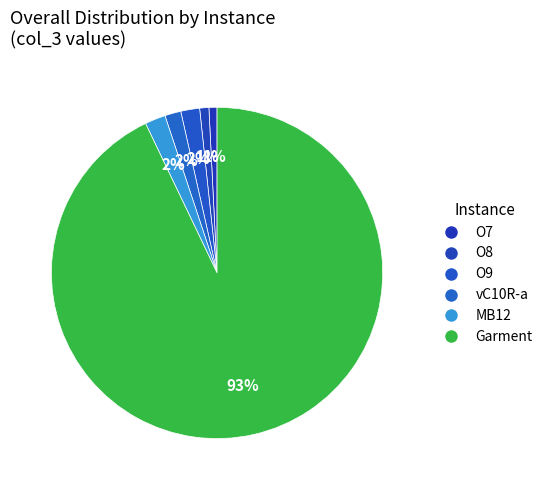

How many segments does this pie chart have?

6